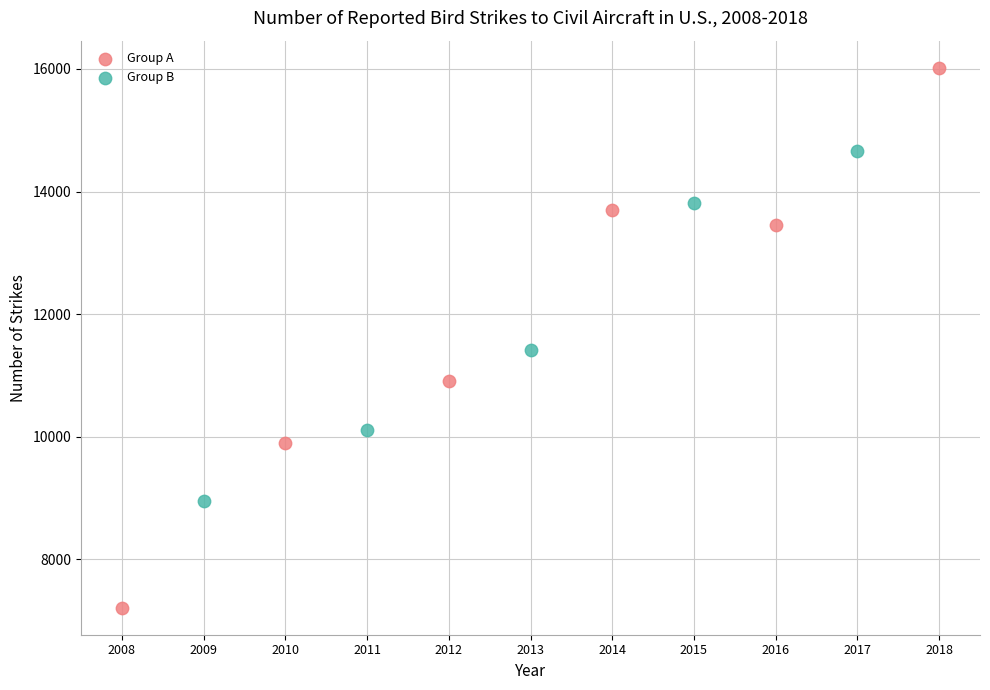

Which series reaches the maximum Y coordinate?

Group A